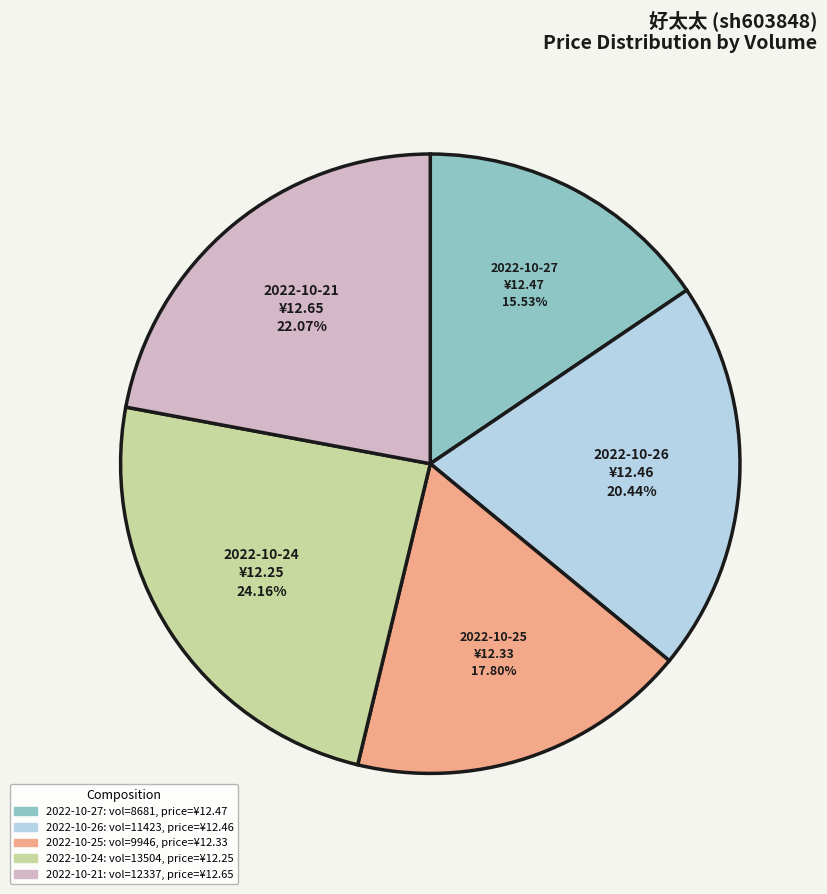

Is there a majority slice in this chart?

No